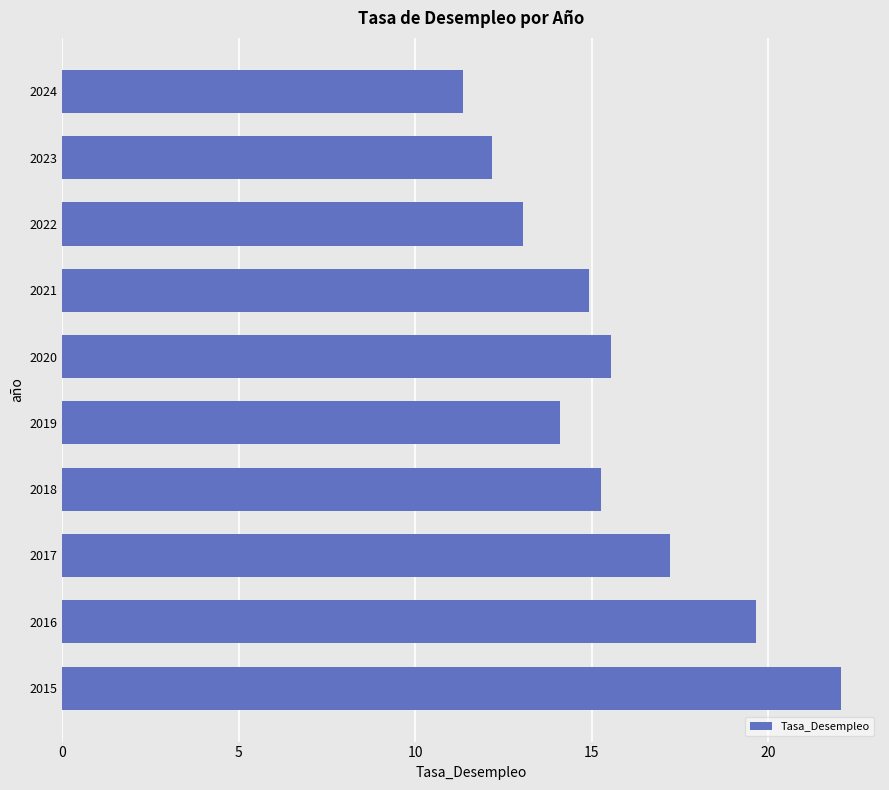

Is it true that the value at 2021 is 14.9?

True